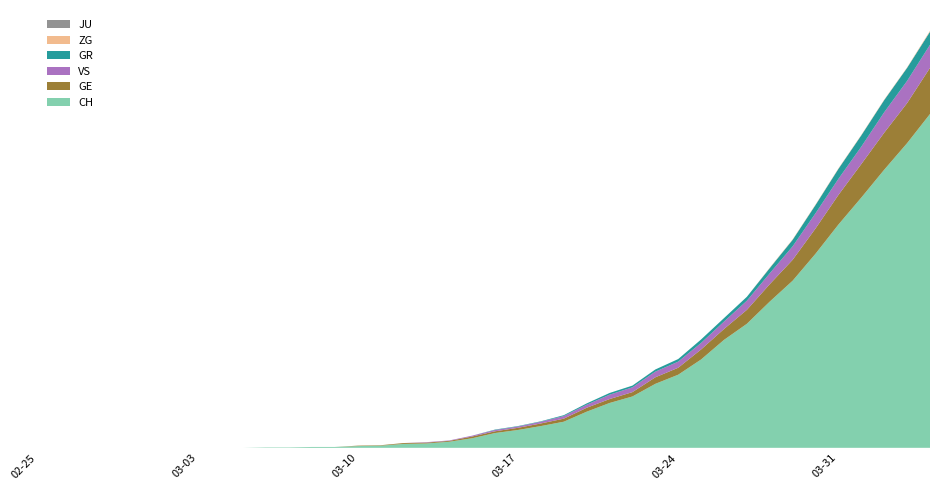

Reading left to right, extract all data points from this chart.

CH: 0=0	1=0	2=0	3=0	4=0	5=0	6=0	7=0	8=0	9=0	10=1	11=1	12=2	13=2	14=4	15=5	16=9	17=10	18=14	19=22	20=34	21=41	22=50	23=60	24=83	25=103	26=118	27=147	28=168	29=203	30=248	31=285	32=336	33=384	34=446	35=513	36=575	37=639	38=700	39=767
GE: 0=0	1=0	2=0	3=0	4=0	5=0	6=0	7=0	8=0	9=0	10=0	11=0	12=0	13=0	14=1	15=1	16=2	17=2	18=2	19=4	20=4	21=5	22=6	23=7	24=9	25=9	26=10	27=15	28=16	29=23	30=25	31=32	32=40	33=48	34=58	35=68	36=77	37=85	38=92	39=106
GR: 0=0	1=0	2=0	3=0	4=0	5=0	6=0	7=0	8=0	9=0	10=0	11=0	12=0	13=0	14=0	15=0	16=0	17=0	18=0	19=0	20=1	21=1	22=1	23=2	24=3	25=4	26=4	27=5	28=6	29=8	30=8	31=9	32=12	33=15	34=19	35=23	36=26	37=28	38=30	39=30
JU: 0=0	1=0	2=0	3=0	4=0	5=0	6=0	7=0	8=0	9=0	10=0	11=0	12=0	13=0	14=0	15=0	16=0	17=0	18=0	19=0	20=0	21=0	22=0	23=0	24=0	25=0	26=0	27=0	28=0	29=0	30=0	31=0	32=0	33=0	34=0	35=0	36=0	37=0	38=0	39=0
VS: 0=0	1=0	2=0	3=0	4=0	5=0	6=0	7=0	8=0	9=0	10=0	11=0	12=0	13=0	14=0	15=0	16=0	17=1	18=1	19=2	20=3	21=3	22=4	23=6	24=7	25=10	26=11	27=13	28=14	29=15	30=17	31=21	32=25	33=31	34=35	35=37	36=40	37=47	38=51	39=53
ZG: 0=0	1=0	2=0	3=0	4=0	5=0	6=0	7=0	8=0	9=0	10=0	11=0	12=0	13=0	14=0	15=0	16=0	17=0	18=0	19=0	20=0	21=0	22=0	23=0	24=0	25=0	26=0	27=0	28=0	29=0	30=0	31=0	32=1	33=1	34=1	35=1	36=1	37=1	38=1	39=2